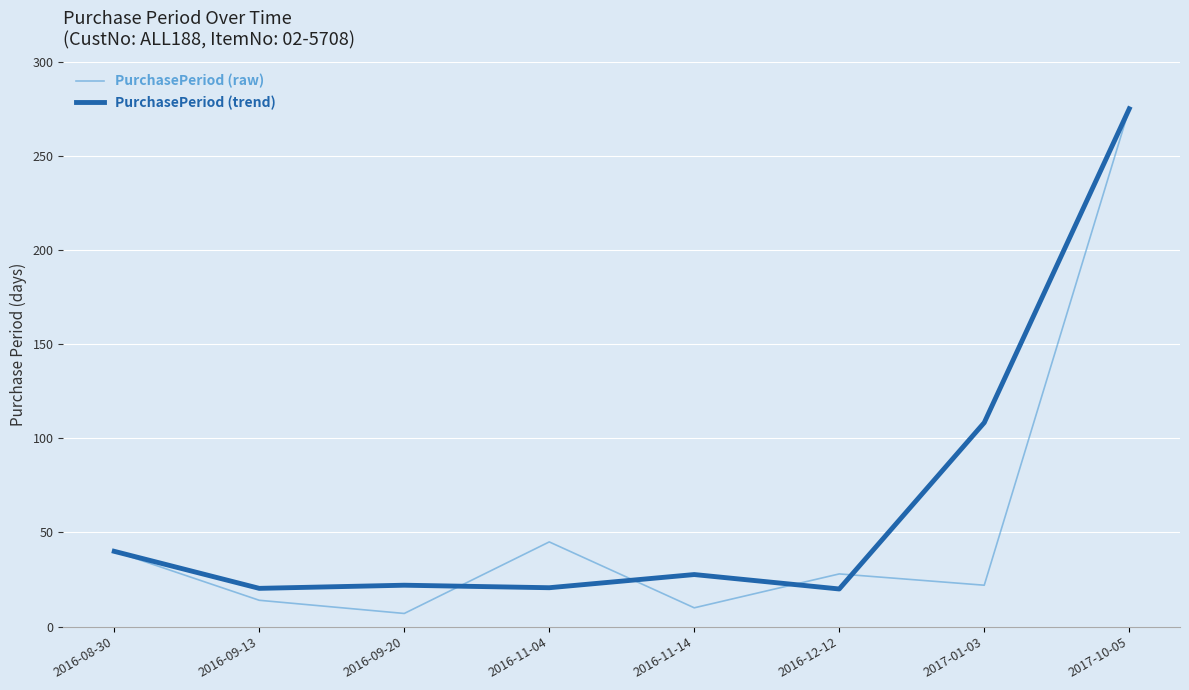

What position from the right is 2016-08-30?

8